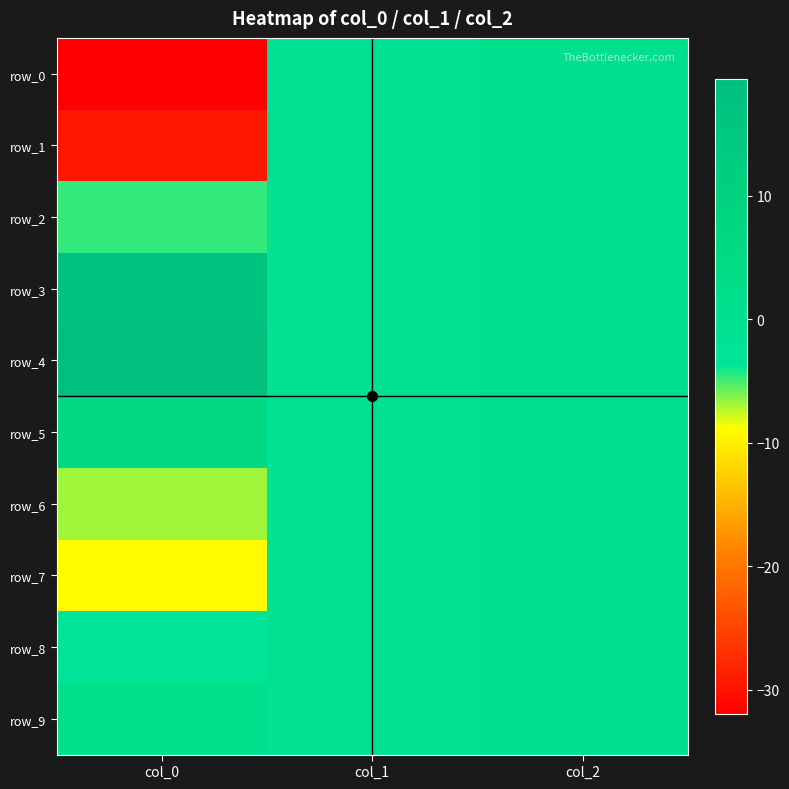

Is it true that row_9 equals -0.5 at col_1?

False